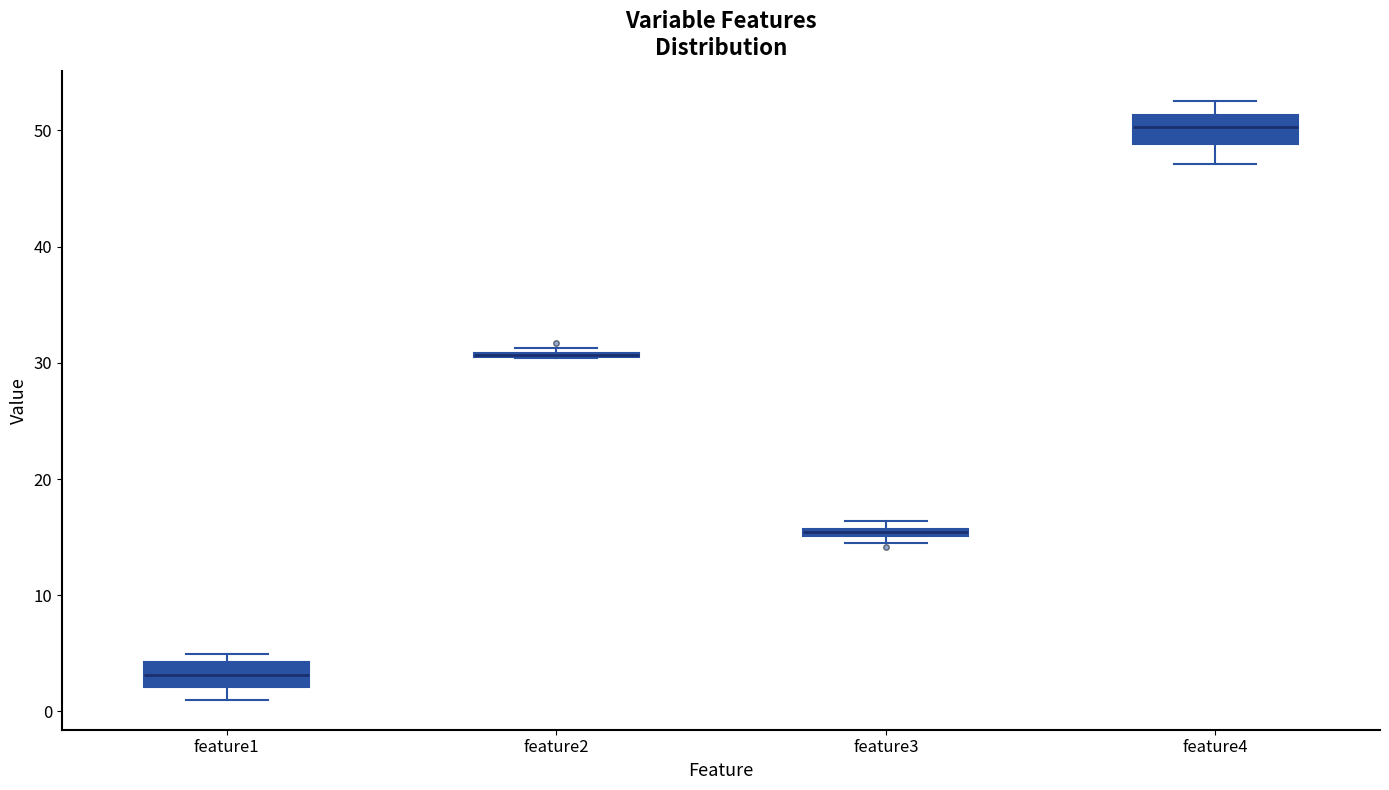

Where is the upper edge of the box for feature3 on the y-axis? The values are not printed on the chart, so give them approximately, as read against the axis.

16